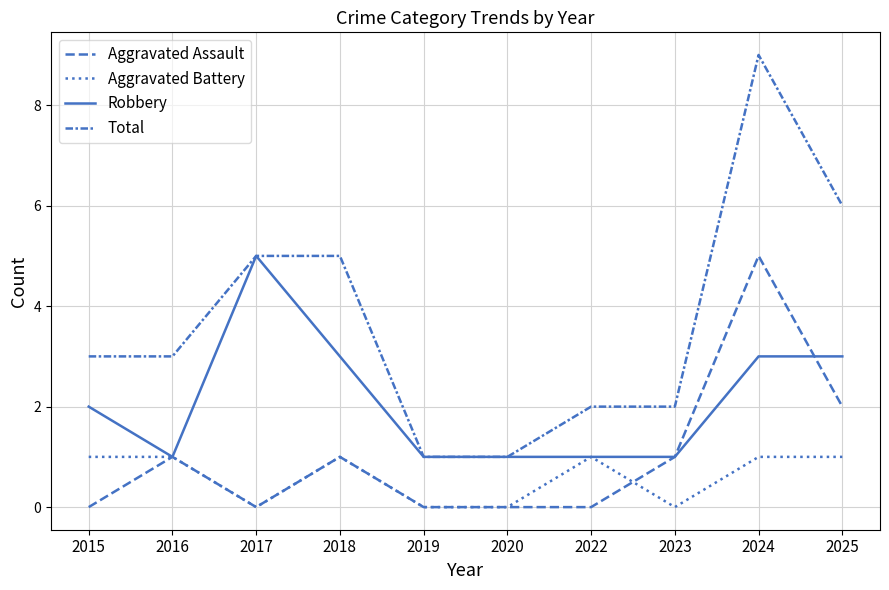

Does the chart display data point markers on the line(s)?

No